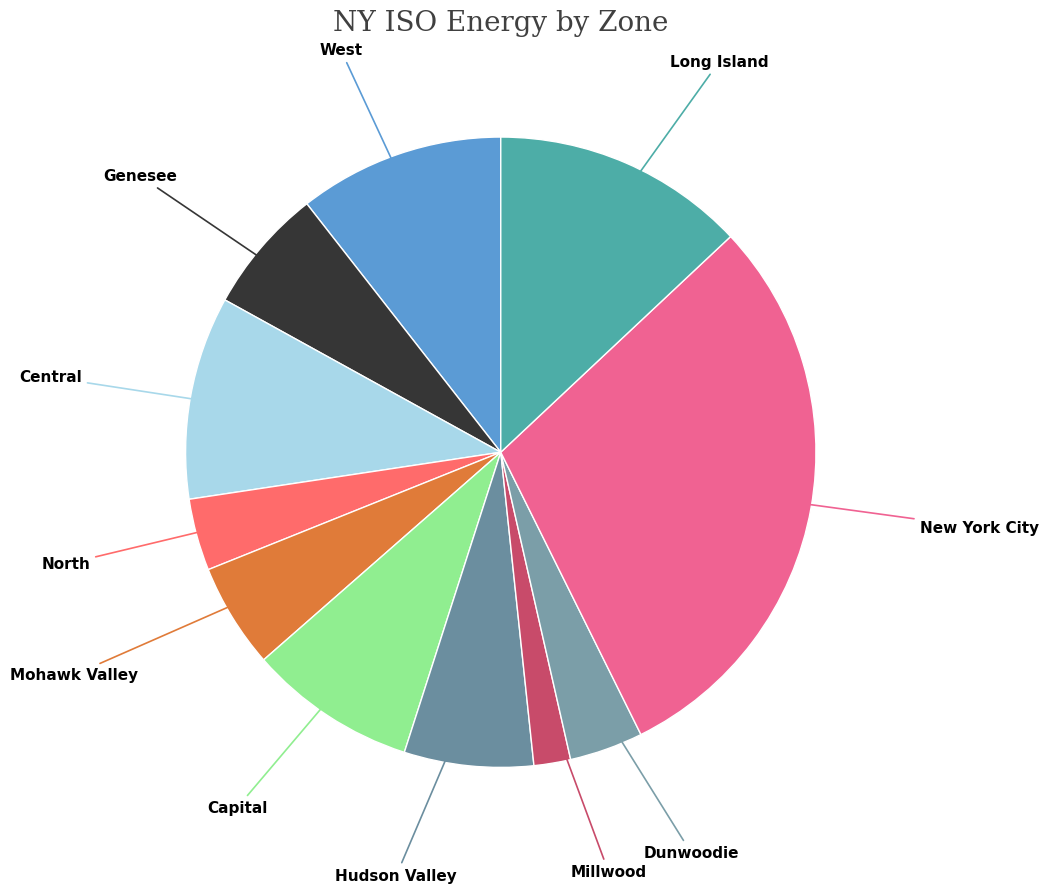

Count the number of slices in the pie.

11